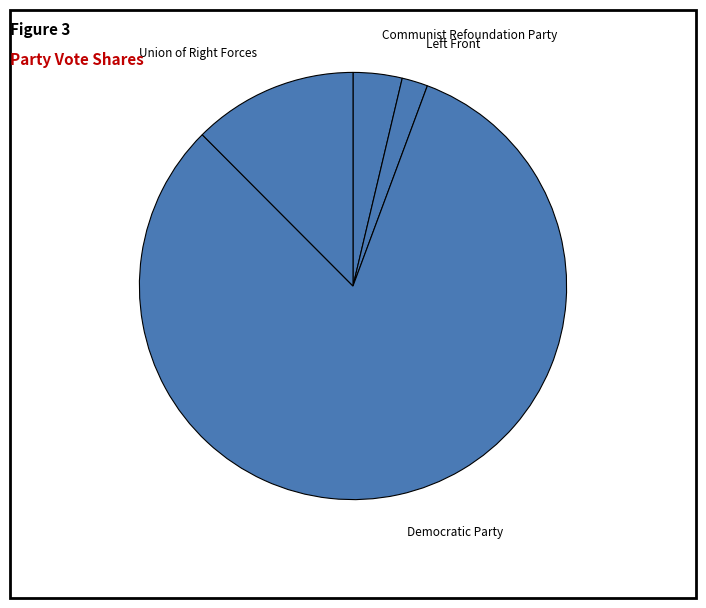

Is Democratic Party the majority of the pie?

Yes